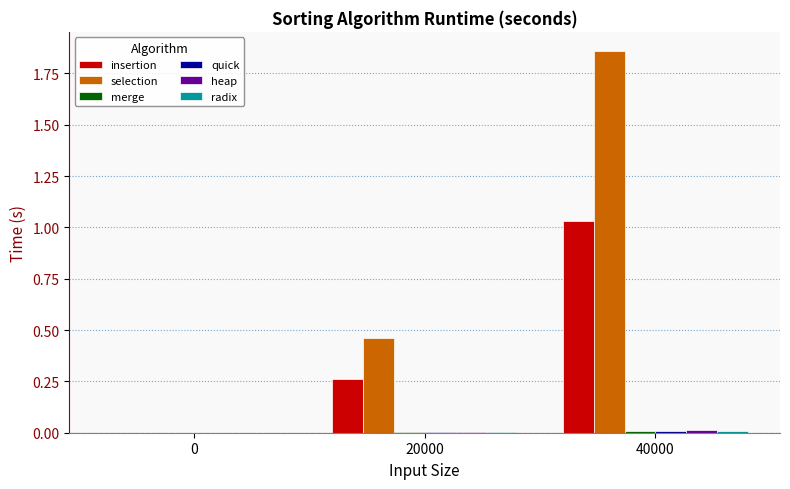

How many series are shown in this chart?

6